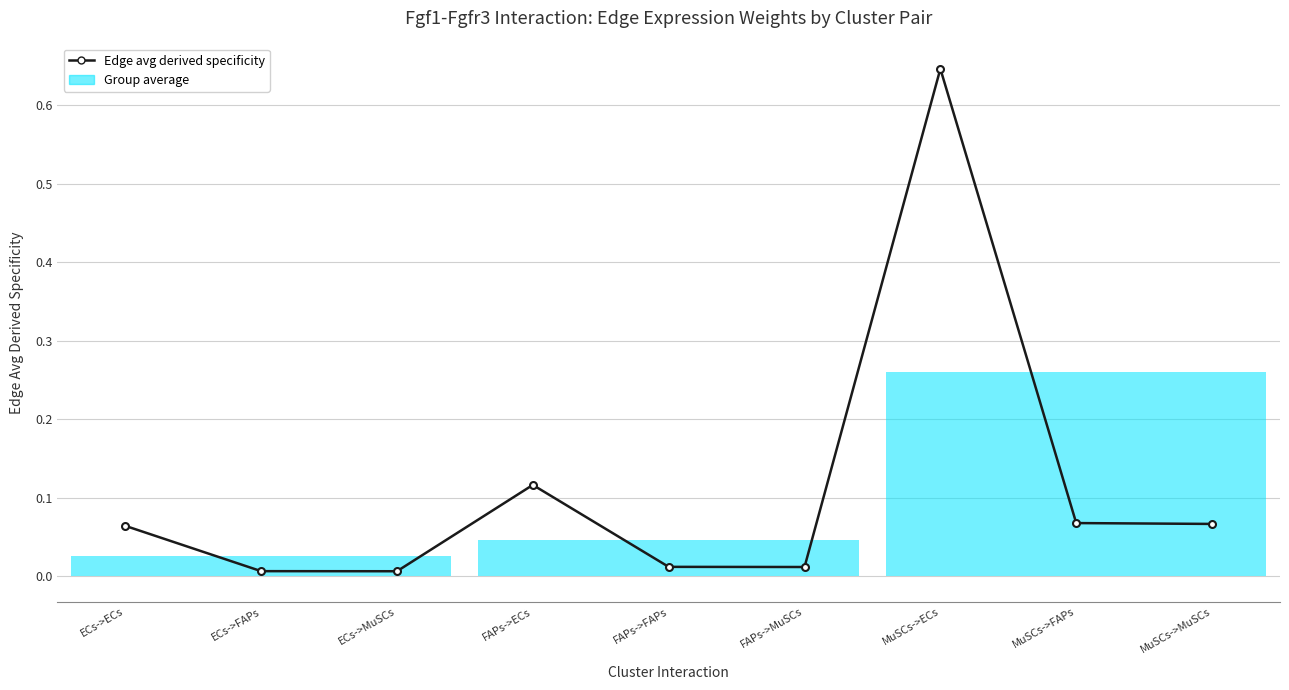

Rank the categories by value from lowest to highest.

ECs->MuSCs, ECs->FAPs, FAPs->MuSCs, FAPs->FAPs, ECs->ECs, MuSCs->MuSCs, MuSCs->FAPs, FAPs->ECs, MuSCs->ECs